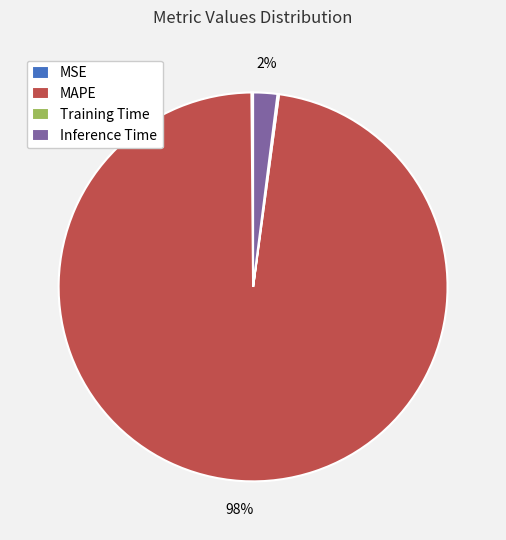

Does MAPE account for over 50% of the chart?

Yes